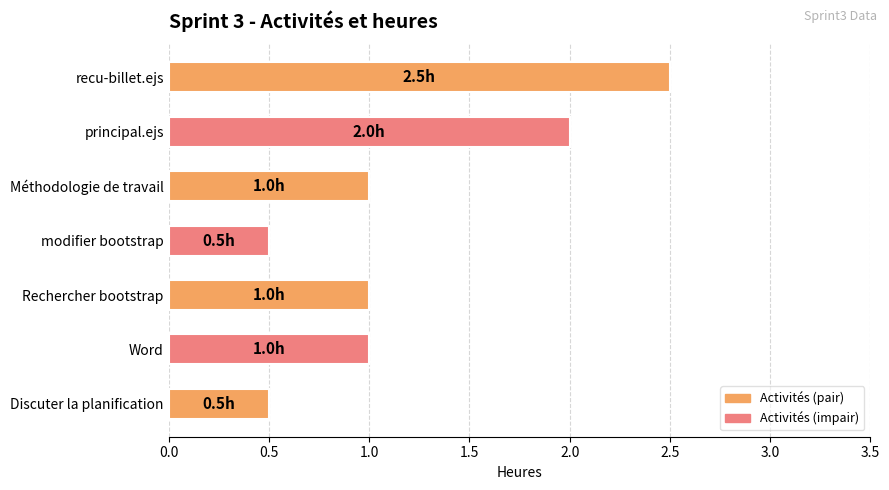

At which category does the chart reach its peak across all series?

recu-billet.ejs